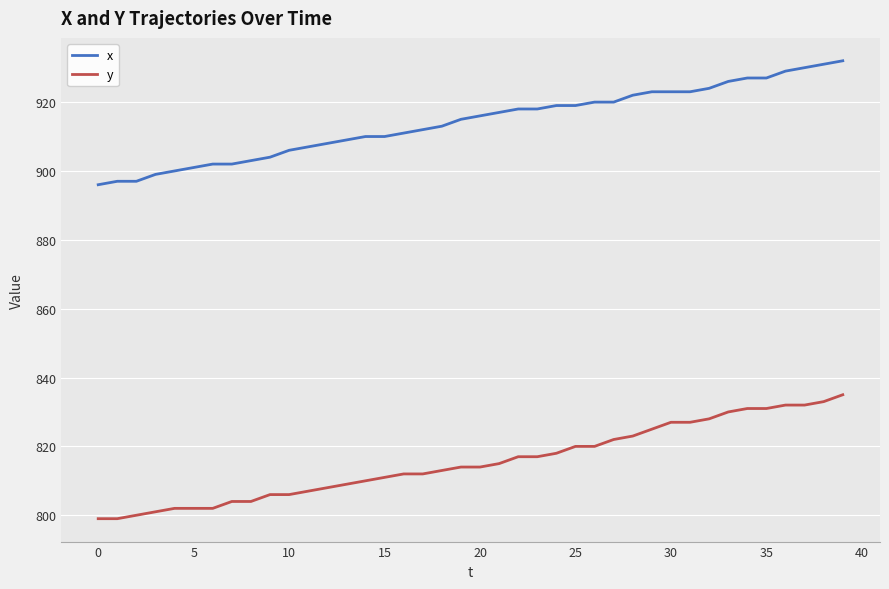

True or false: x and y intersect in this chart.

False